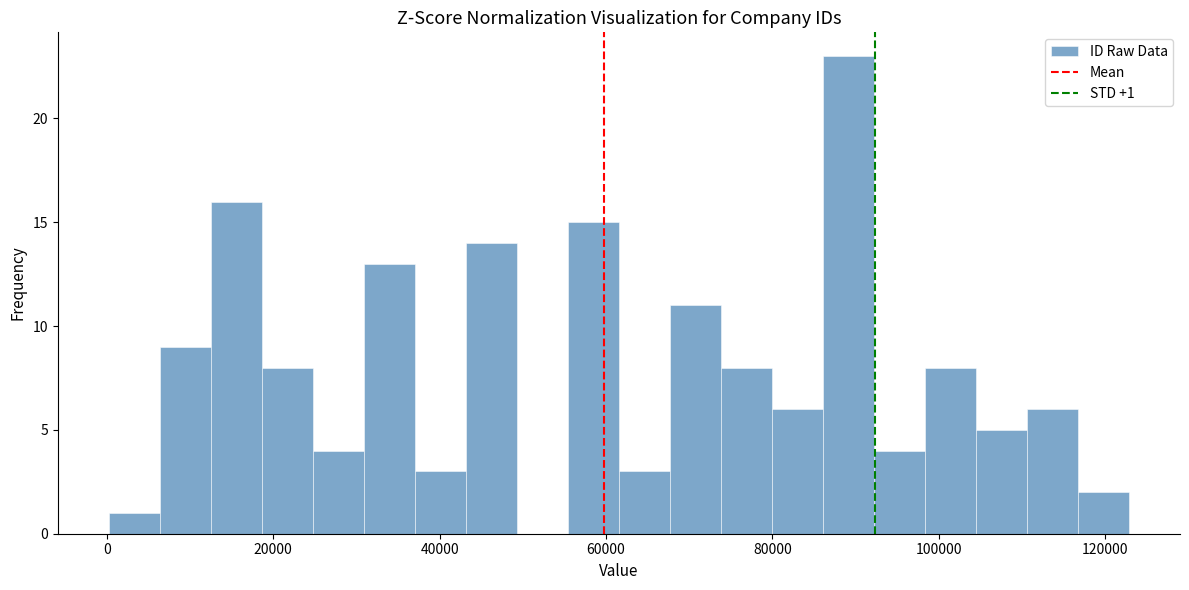

Around what value on the x-axis is the tallest bar? Give the approximate position of its centre, as read against the axis.

90000